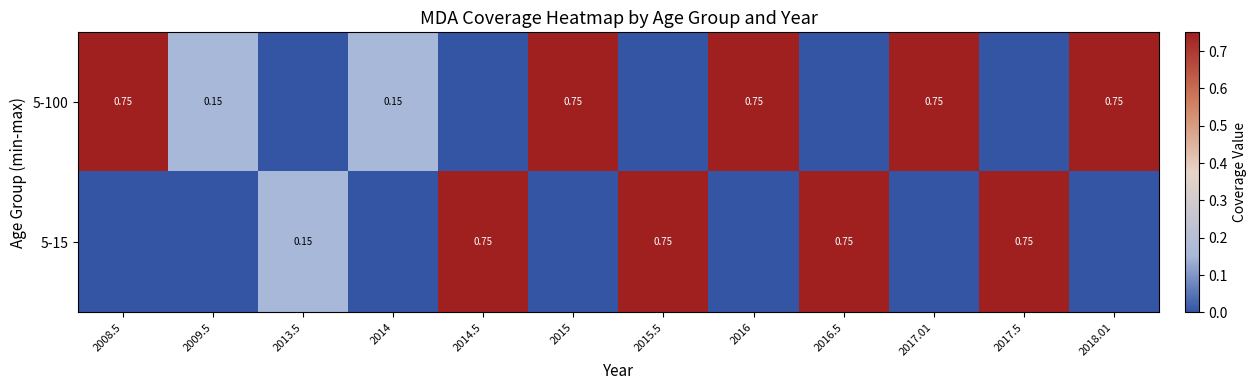

List the series in order of their overall mean, highest first.

5-100, 5-15